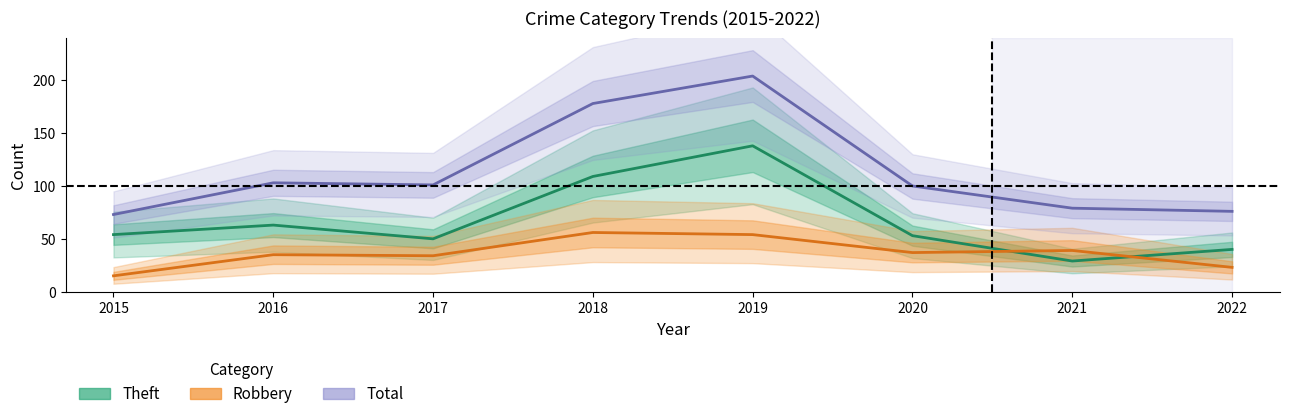

After their last crossing, which series has the higher values: Robbery or Theft?

Theft